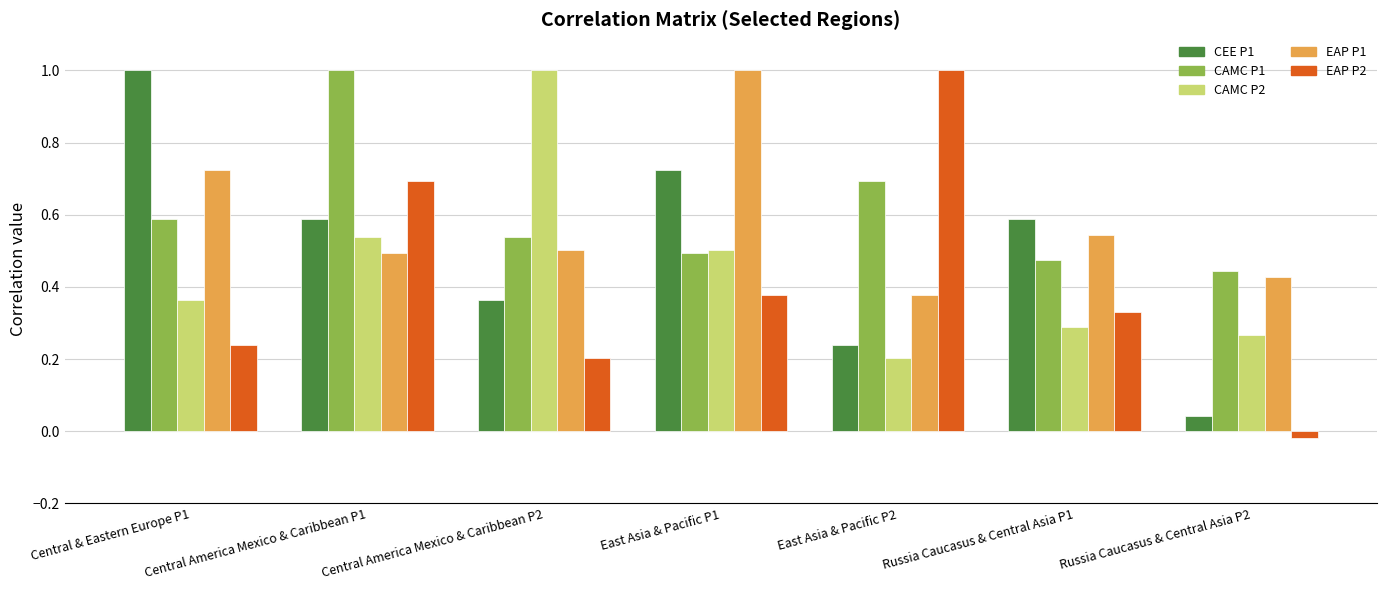

What is the label of the 2nd bar from the left?

Central America Mexico & Caribbean P1